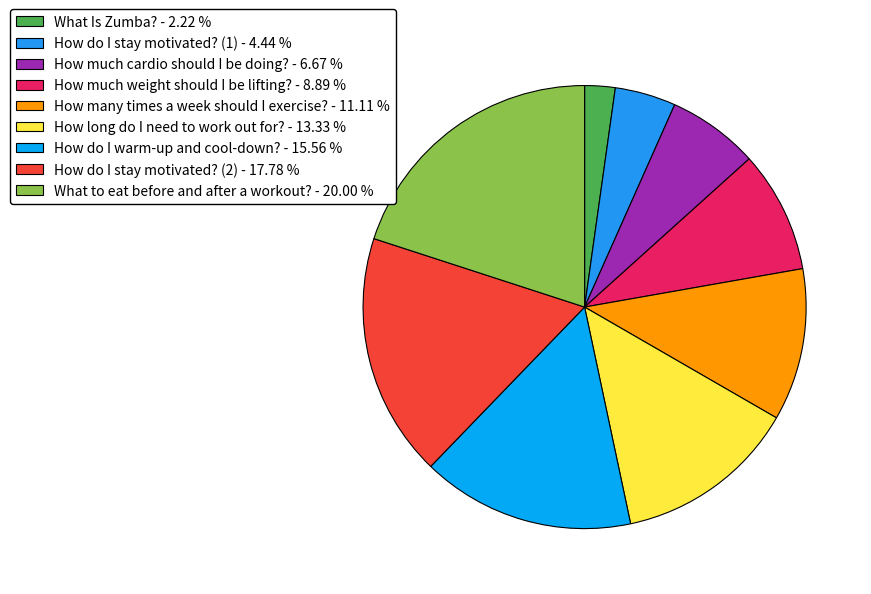

Does How do I warm-up and cool-down? account for over 50% of the chart?

No